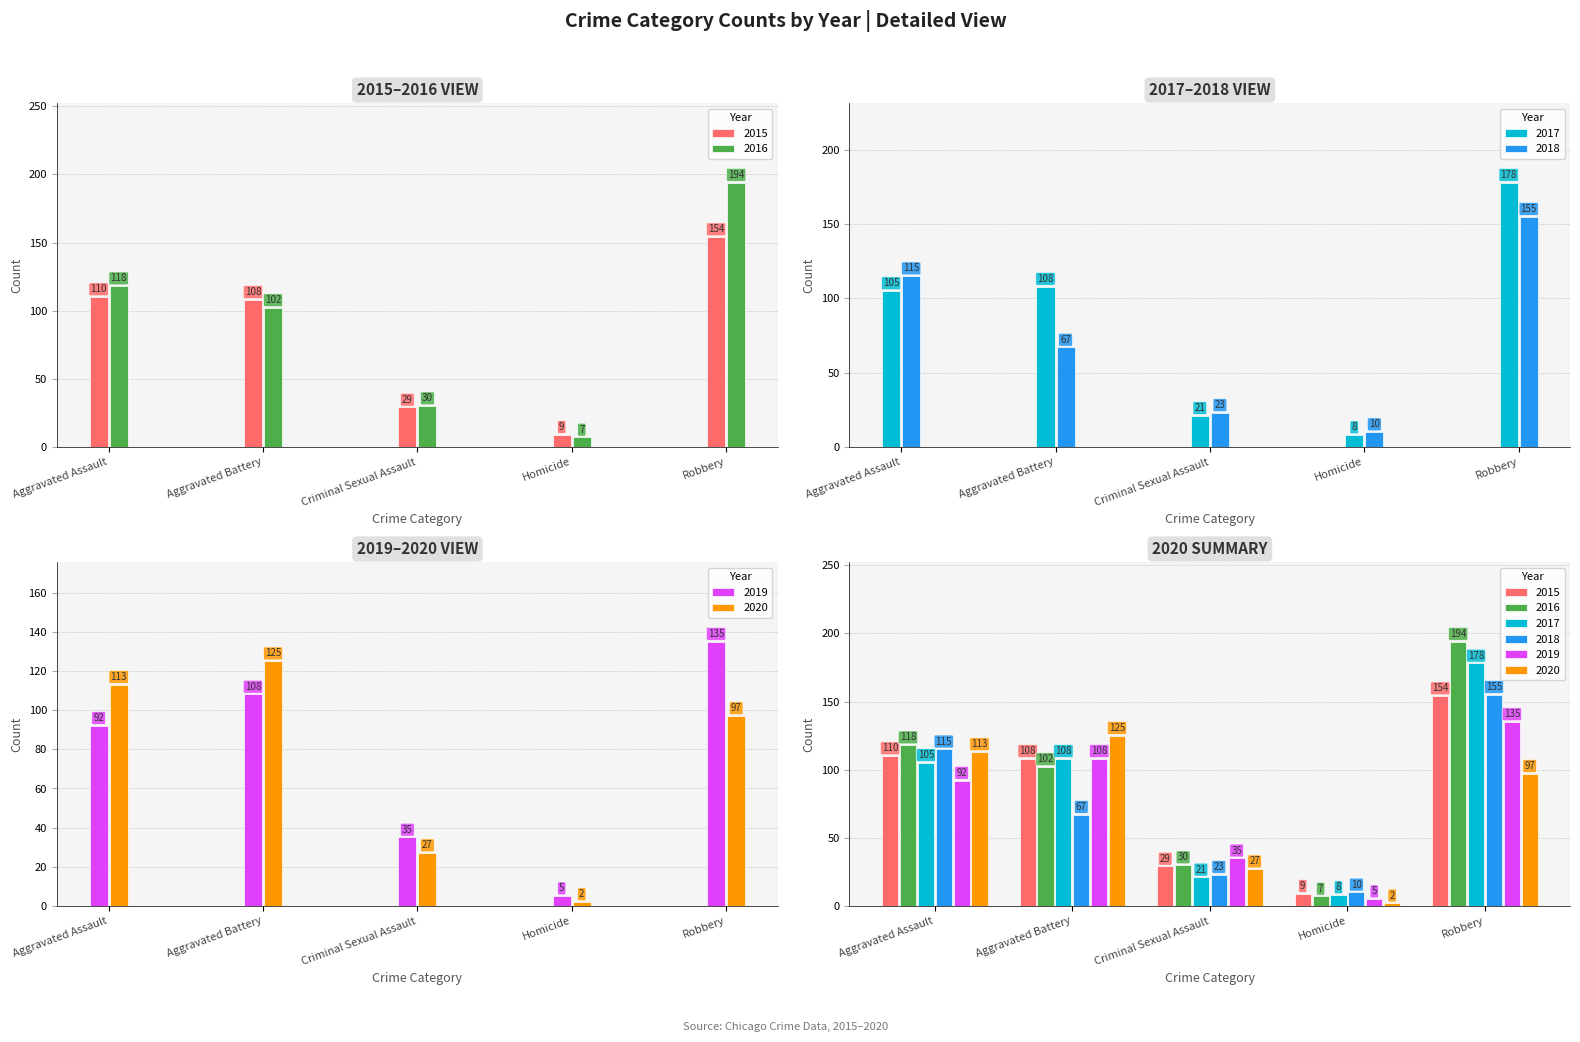

Is the value of 2018 at Aggravated Battery greater than the value of 2019 at Criminal Sexual Assault?

Yes